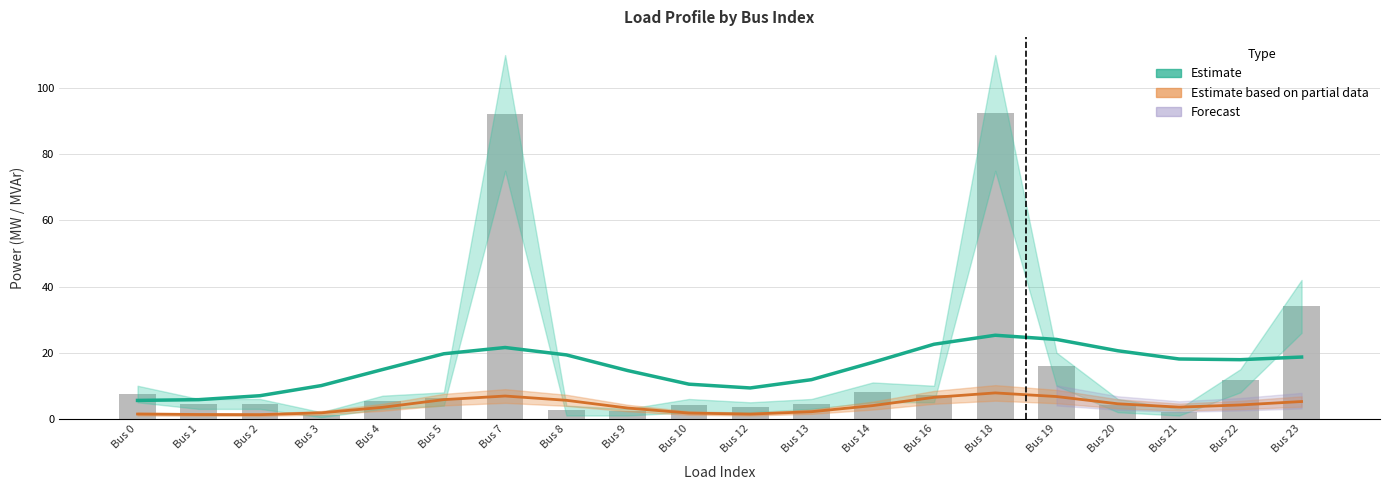

Where does the Estimate (p_mw) series first go above 17?

Bus 5